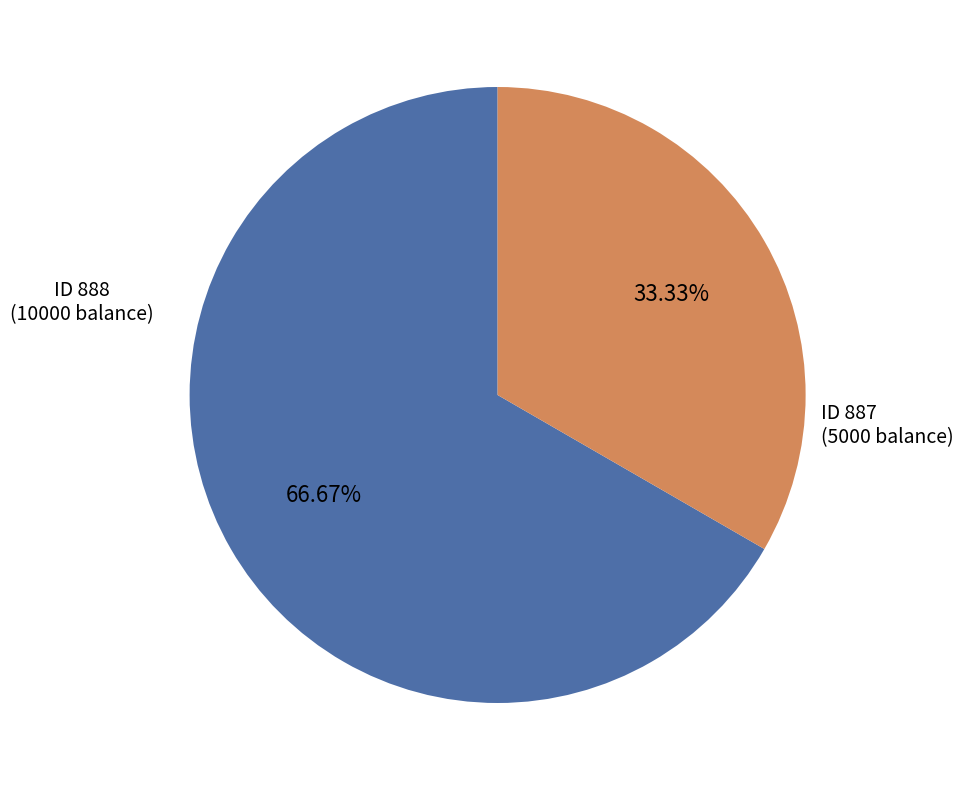

Which category accounts for the majority?

ID 888